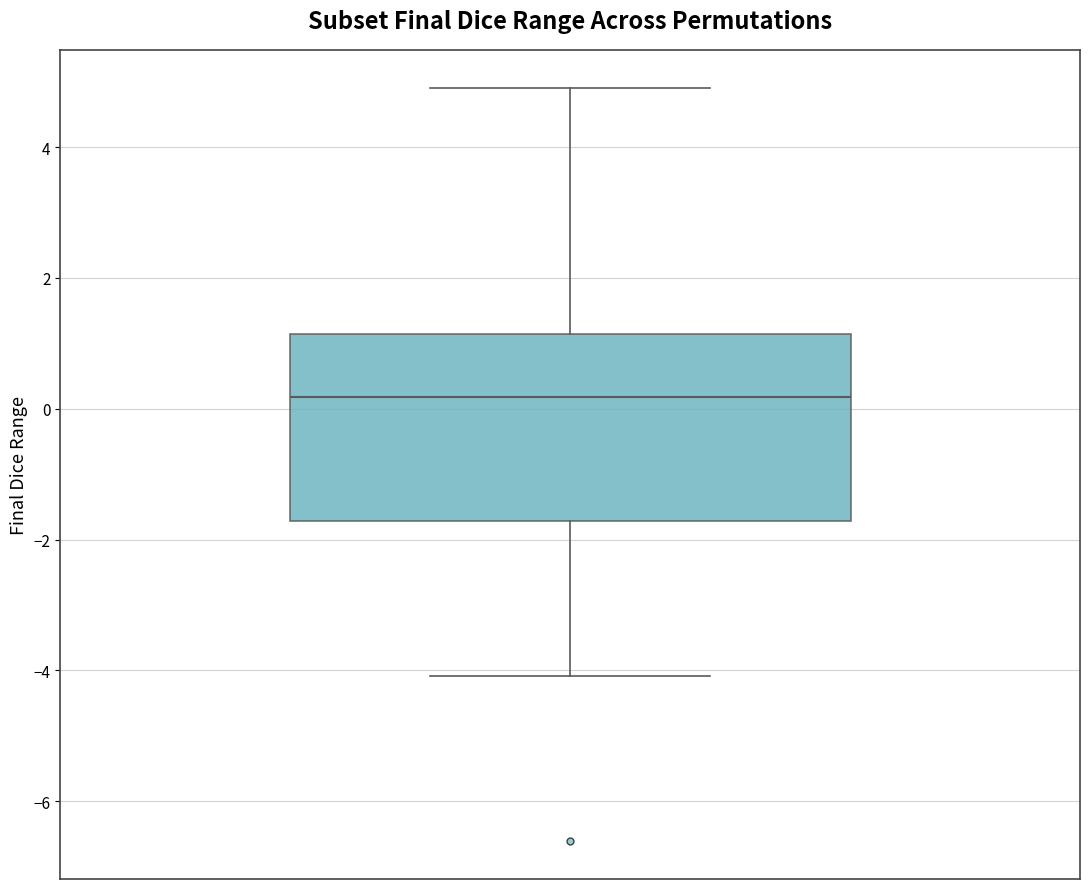

Read this box plot against the y-axis: the position of the median line, the range covered by the box, and the ends of both whiskers. The values are not printed on the chart, so give them approximately, as read against the axis.

median 0.2, box -1.8 to 1.2, whiskers -4.0 to 5.0